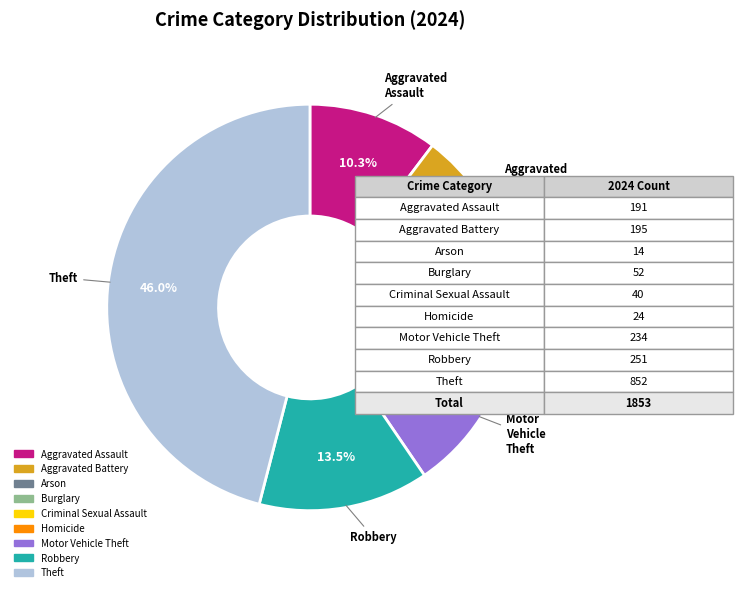

Is it true that Criminal Sexual Assault is 15% of the pie?

False